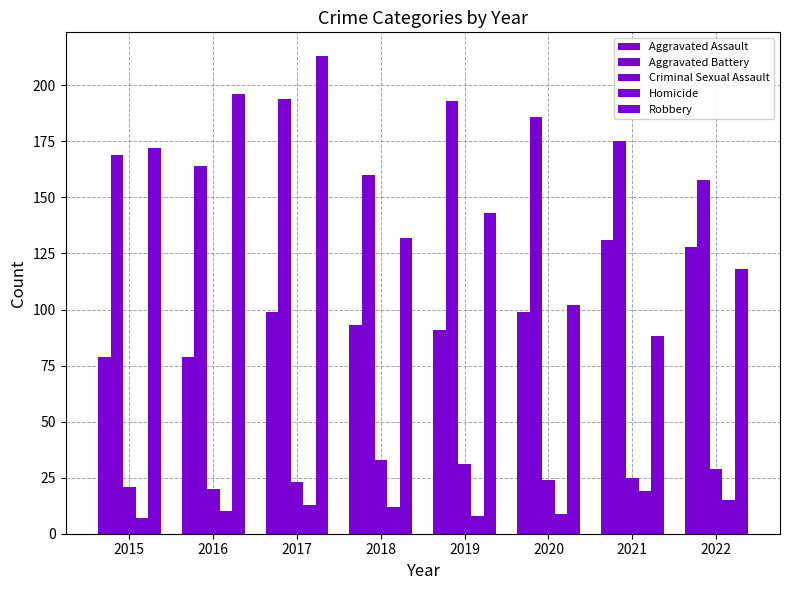

How many distinct data groups are displayed?

5